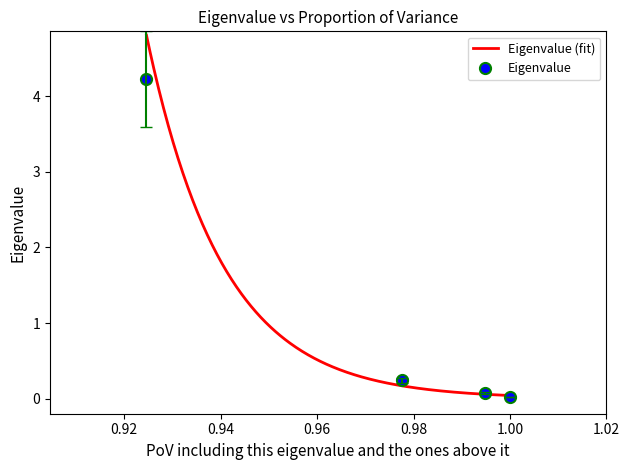

At which category does the chart reach its peak across all series?

0.9246162065640953